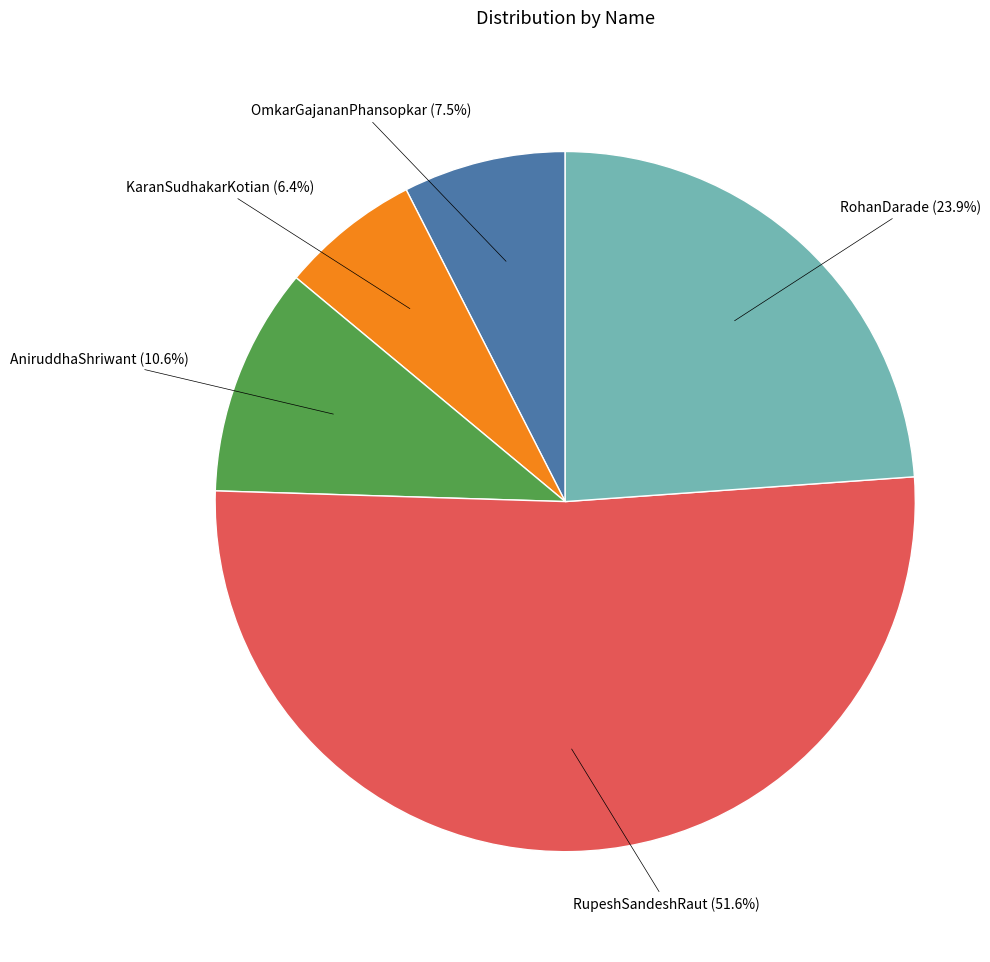

Is there any slice that represents more than half of the pie?

Yes